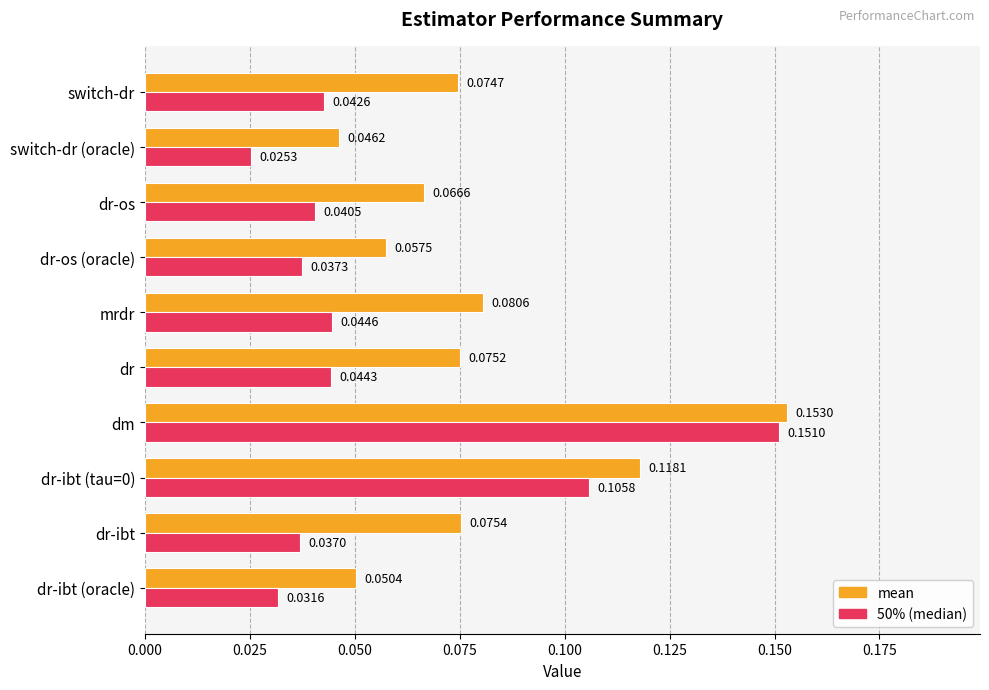

What is the total value across all series at dm?

0.3